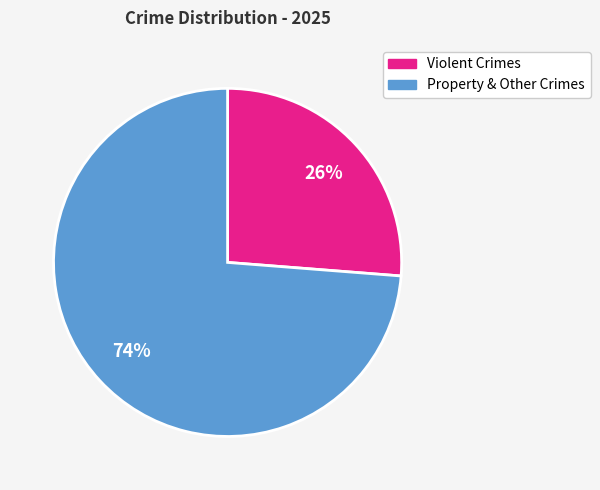

Does any single category account for the majority?

Yes